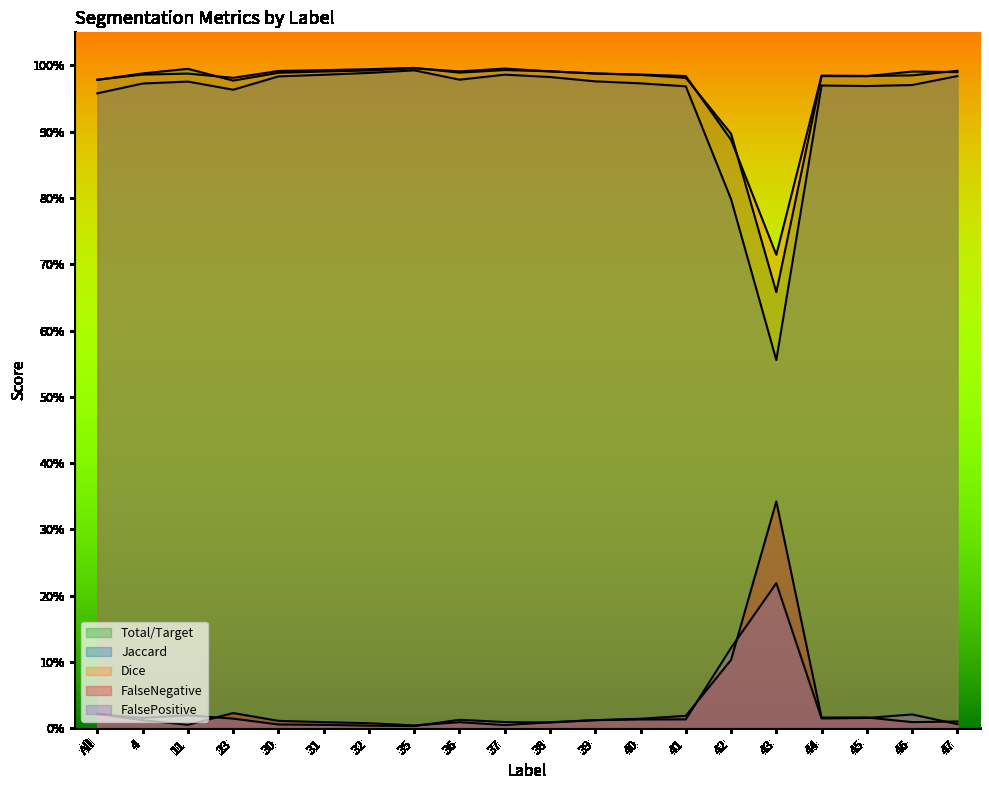

Which category has the lowest value across all series?

35